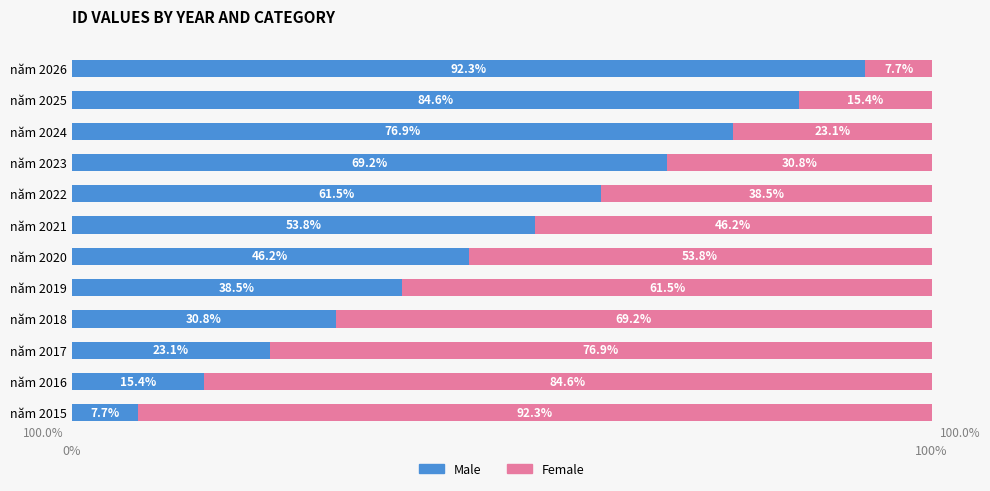

What is the difference between the maximum and minimum values in the Male series?

84.6